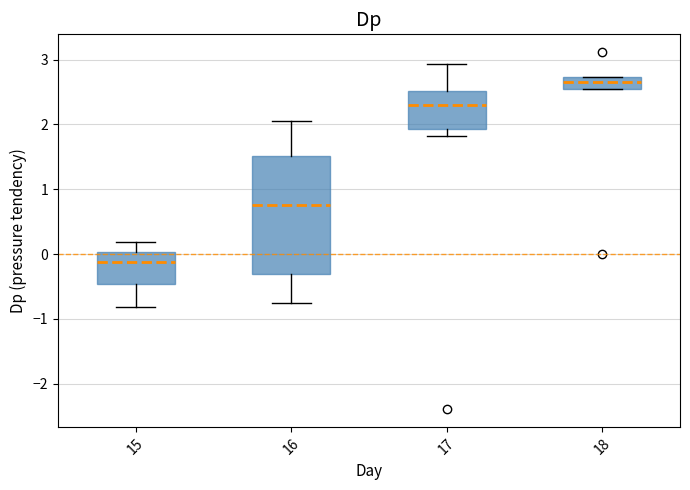

Reading left to right, transcribe this box plot: for each box, give where its median line is, the range the box spans, and where its two whiskers end, as read against the y-axis. The values are not printed on the chart, so give them approximately, as read against the axis.

15: median -0.1, box -0.5 to 0.0, whiskers -0.8 to 0.2
16: median 0.8, box -0.3 to 1.5, whiskers -0.7 to 2.1
17: median 2.3, box 1.9 to 2.5, whiskers 1.8 to 2.9
18: median 2.7 (inside the box), box 2.6 to 2.7, whiskers 2.6 to 2.7